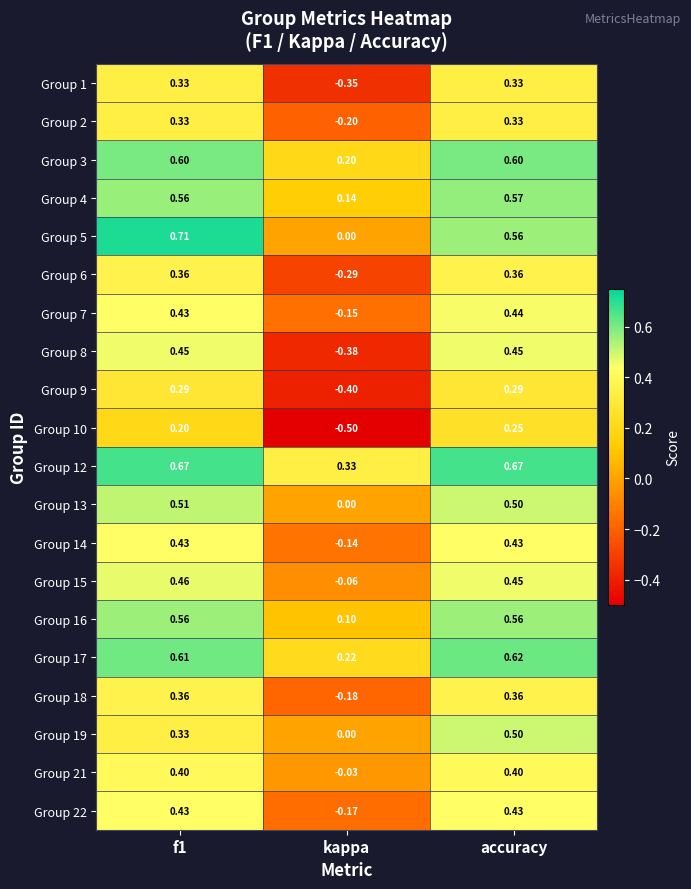

At which category is the sum across all series the highest?

accuracy